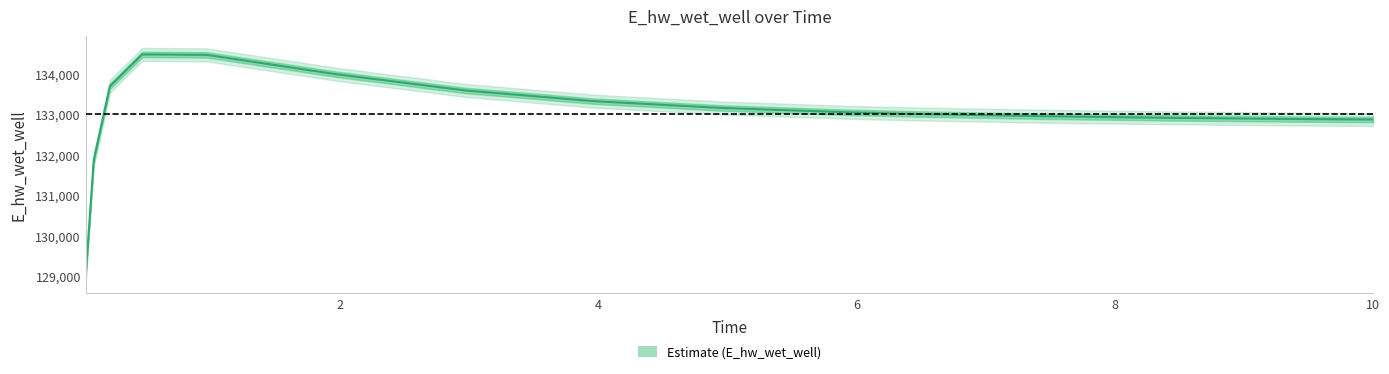

What is the sum of all values?

1995285.8